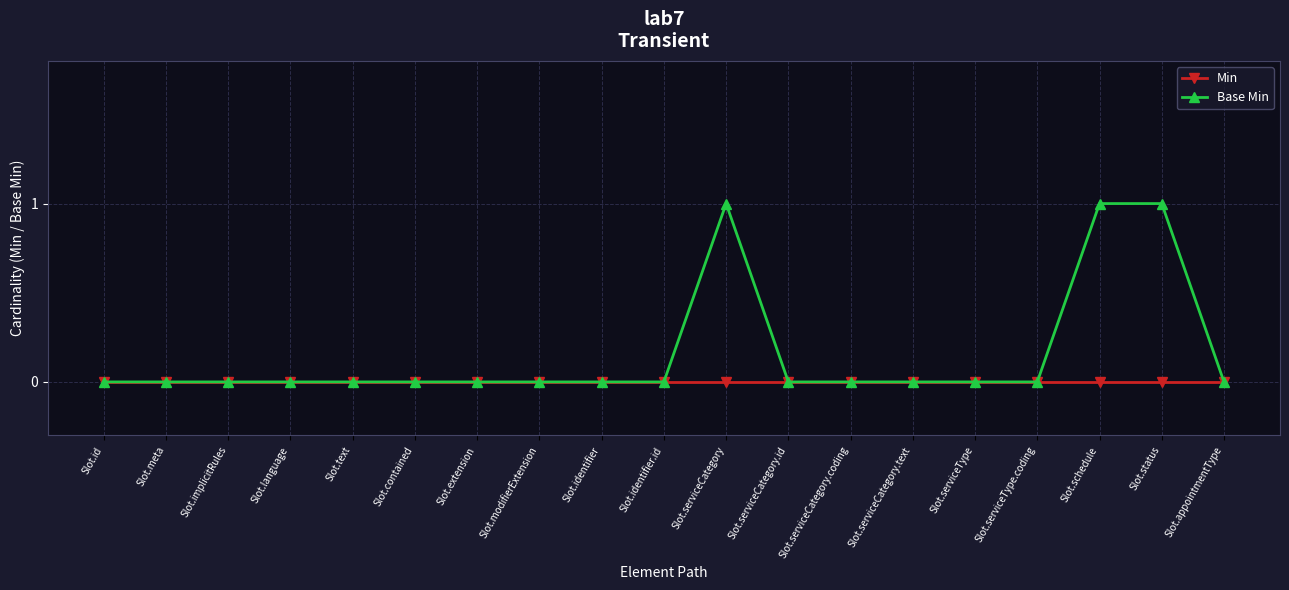

Count the number of data series in this chart.

2